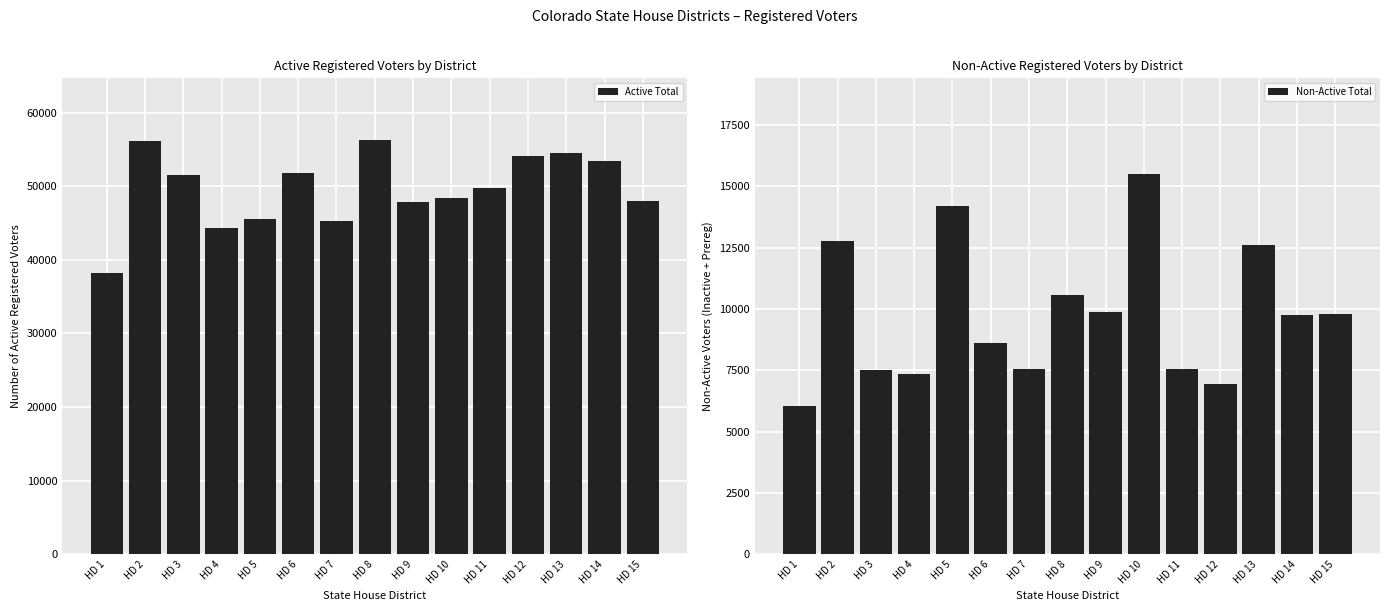

Between HD 6 and HD 10, which series saw the biggest shift?

Non-Active Total